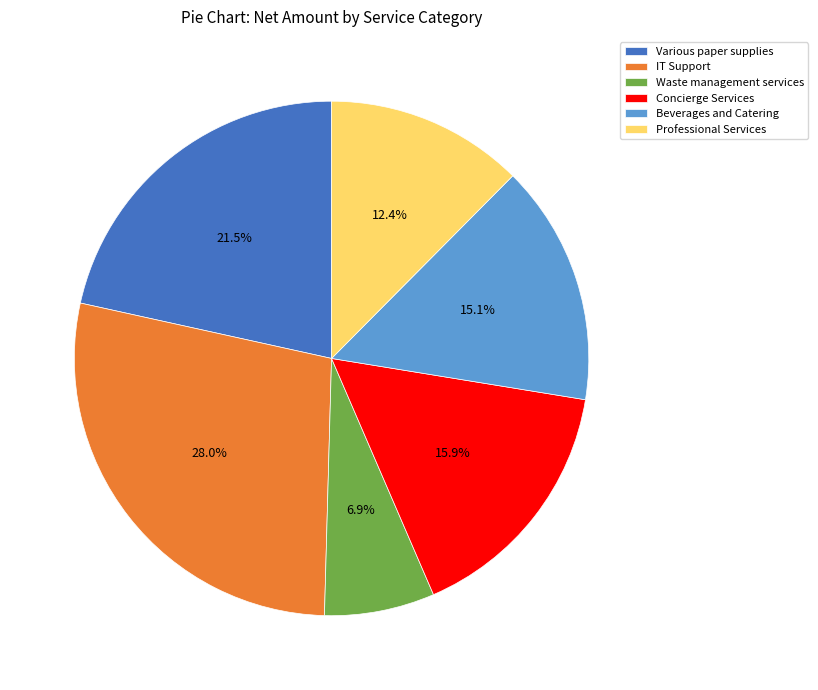

Between IT Support and Concierge Services, which is larger?

IT Support